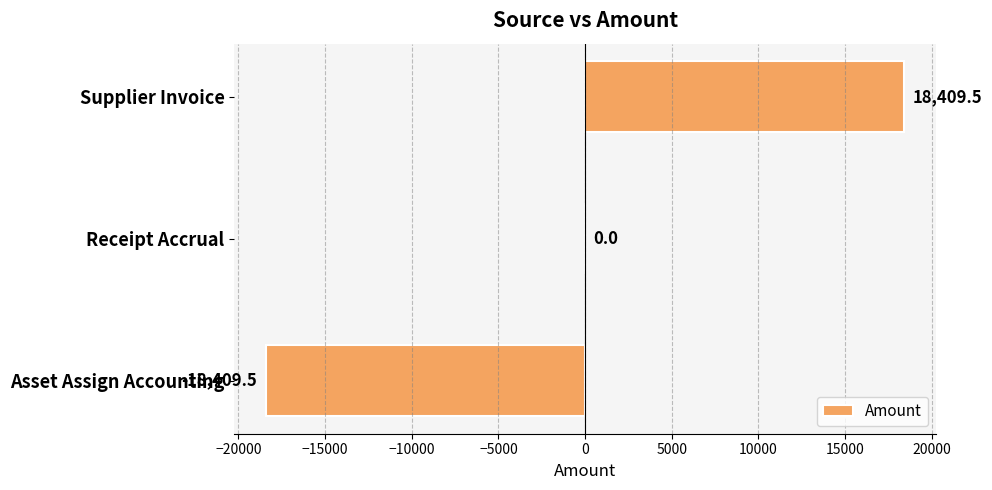

Reading top to bottom, transcribe all the data shown in this chart.

Supplier Invoice=18409.5	Receipt Accrual=0.0	Asset Assign Accounting=-18409.5